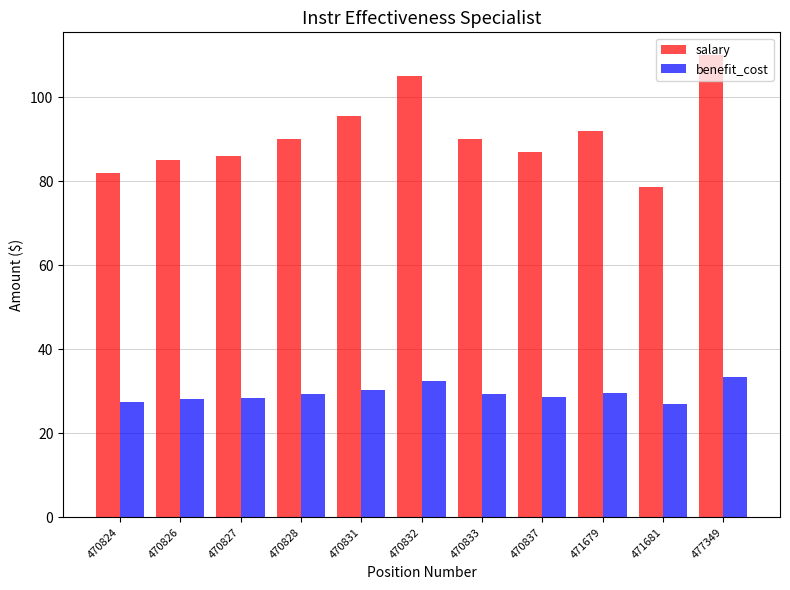

What is the difference between the benefit_cost values at 470837 and 470831?

1.8